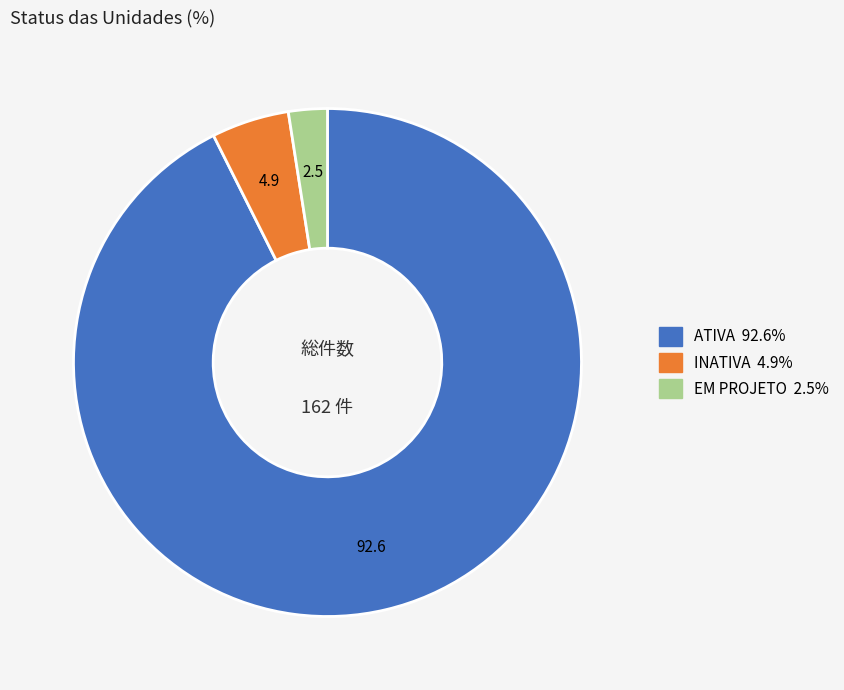

Is INATIVA the majority of the pie?

No